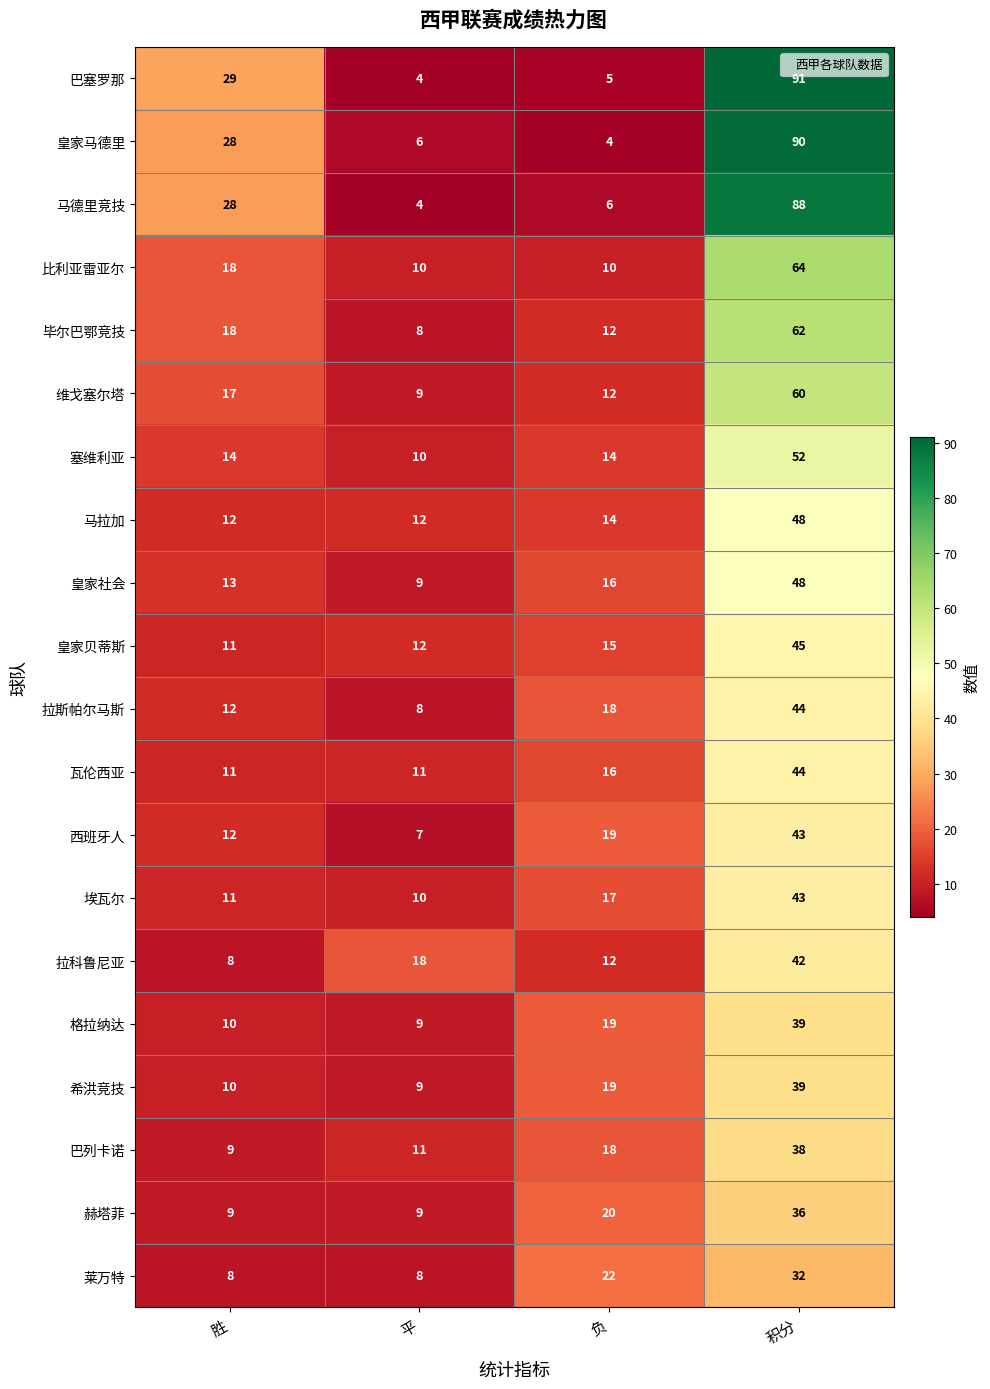

What value does the 巴塞罗那 series have at 胜?

29